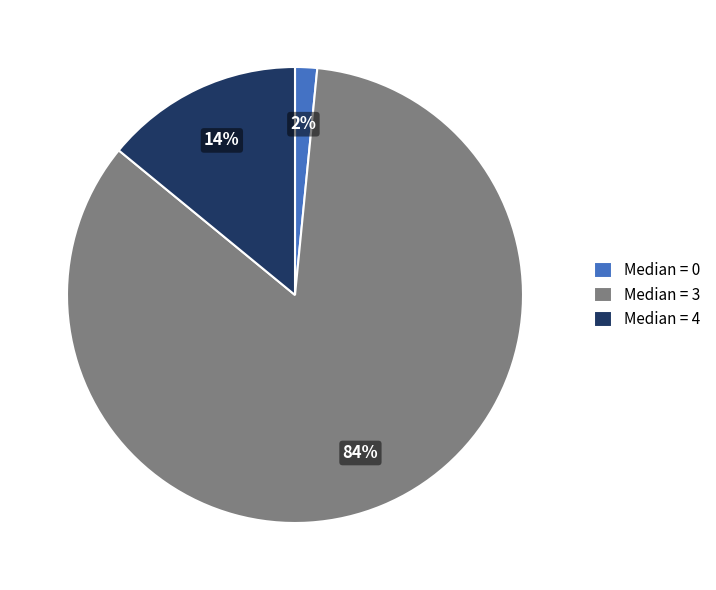

Does any single category account for the majority?

Yes